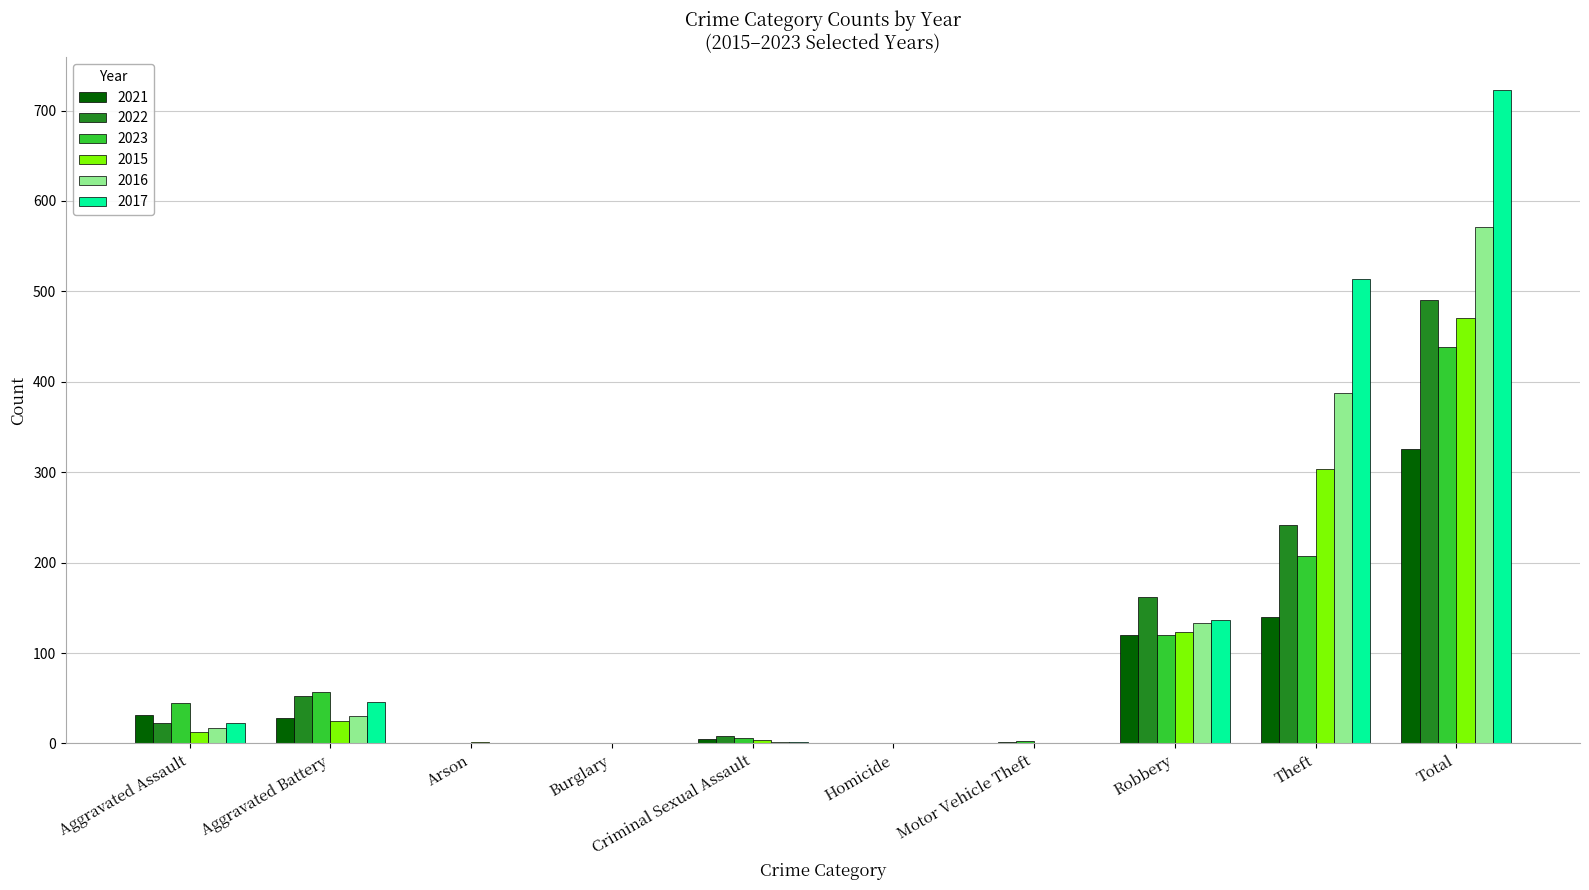

Where is 2016 nearest to the value 285?

Theft